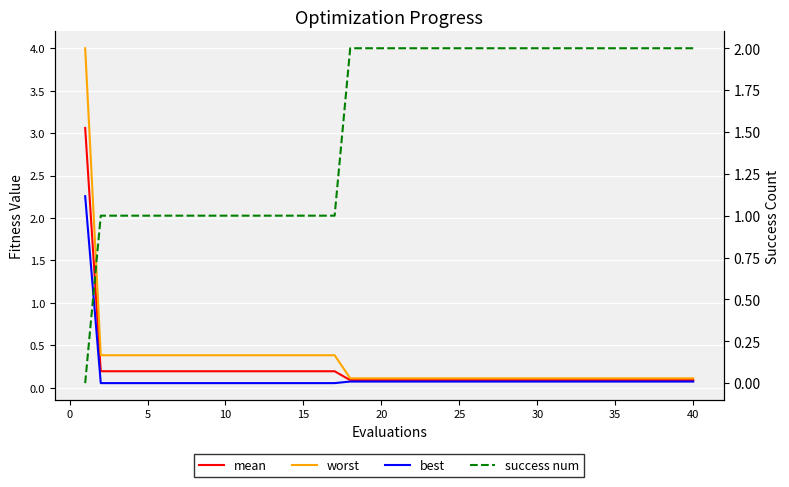

What is the difference between the second highest and minimum values in the worst series?

0.3